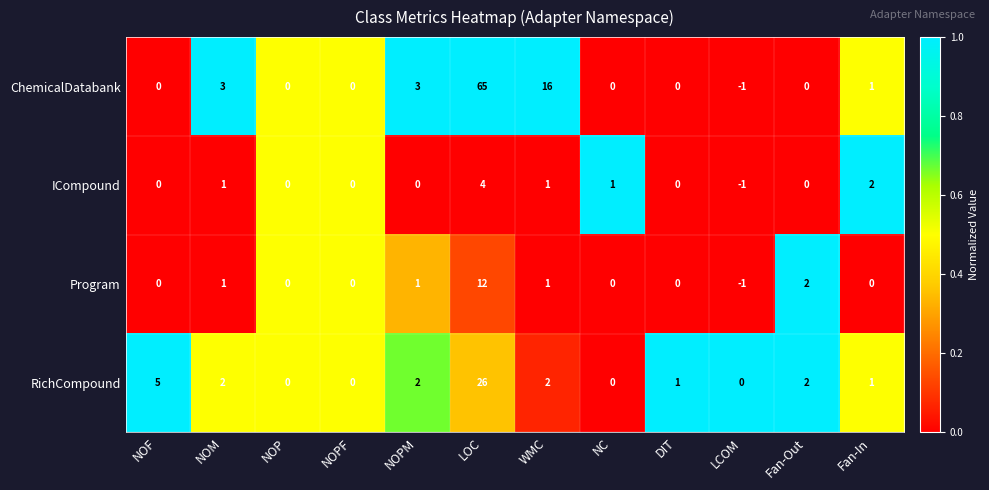

Rank the series by their maximum value, from highest to lowest.

ChemicalDatabank, RichCompound, Program, ICompound